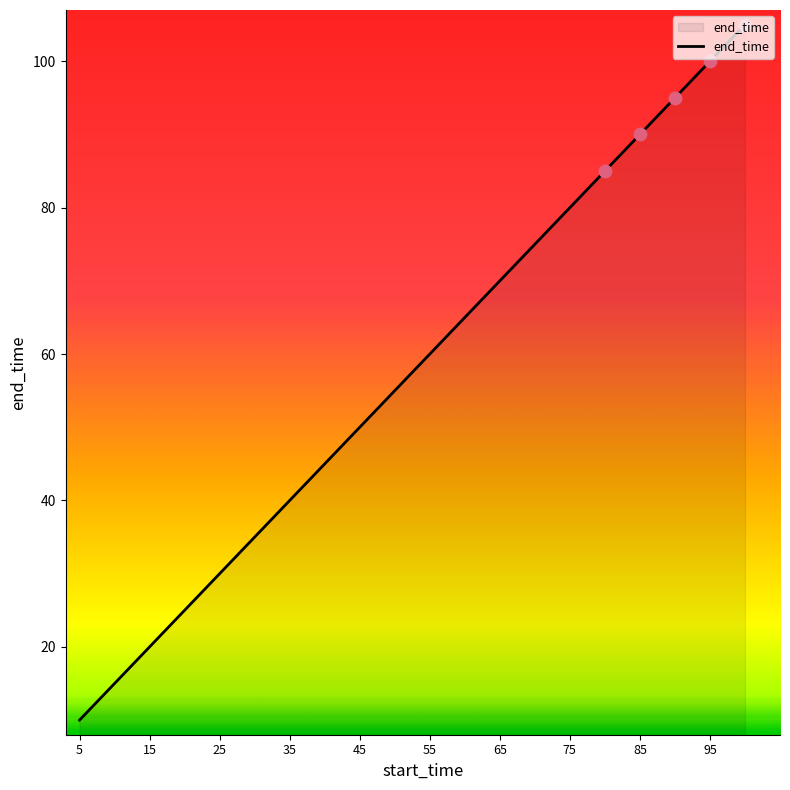

What is the smallest value displayed?

10